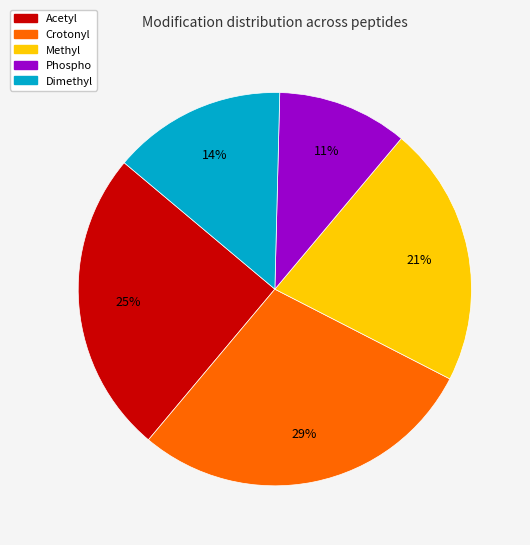

To the nearest percent, what is the difference between the largest and smallest slice percentages?

18%